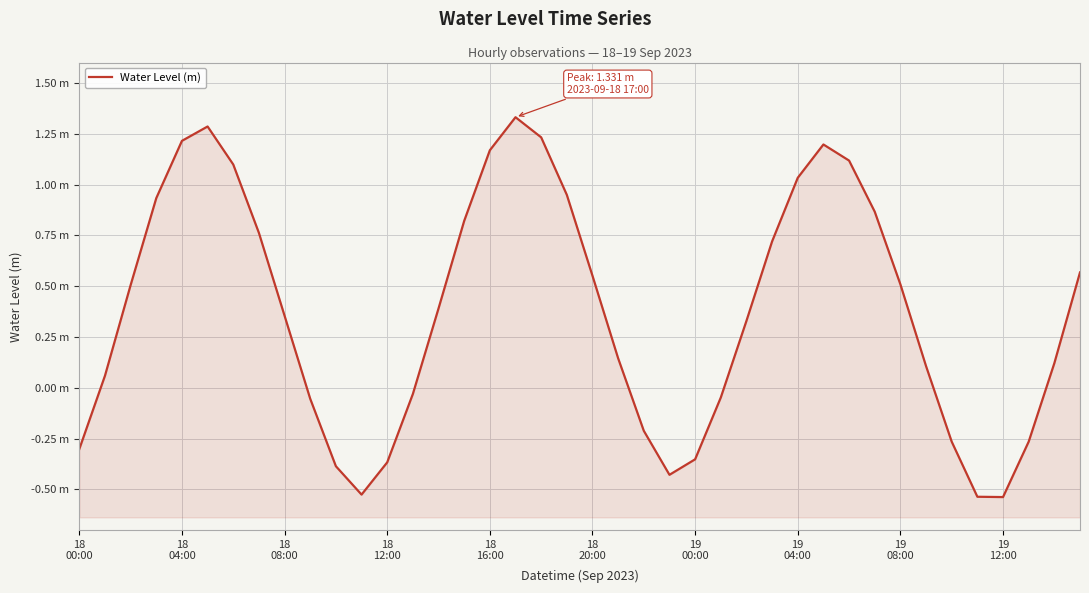

The value at 19 04:00 is 0.4. True or false?

False